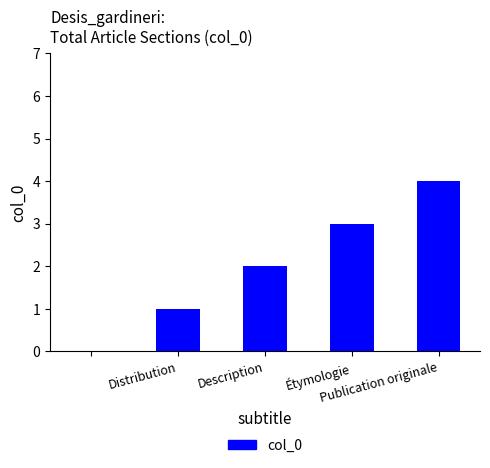

What is the greatest value displayed?

4